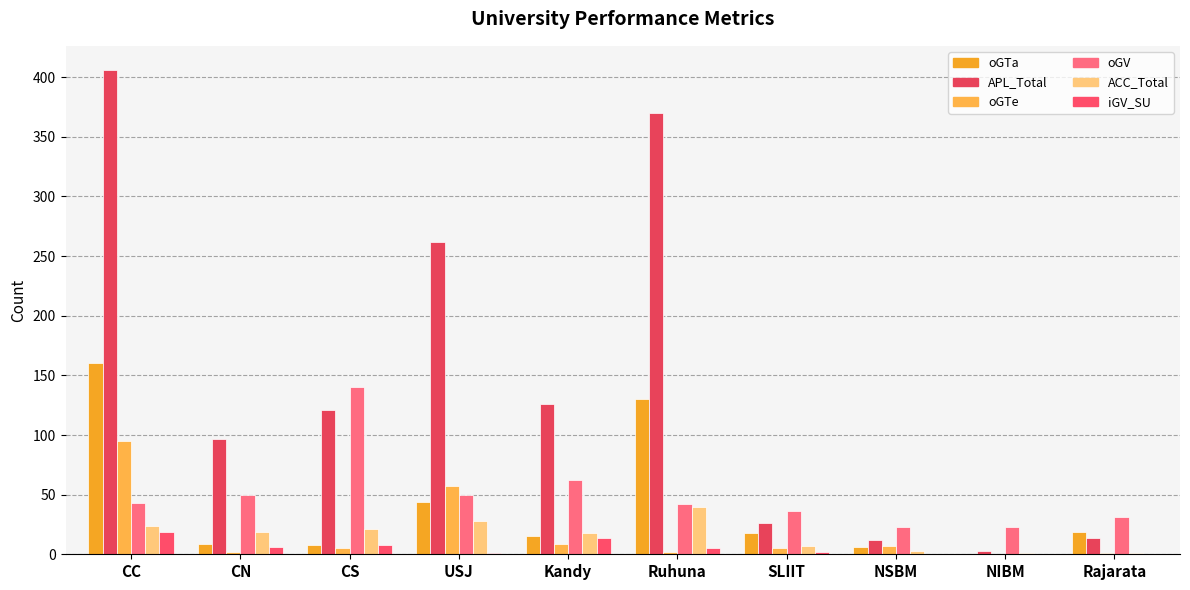

Are the bars horizontal?

No